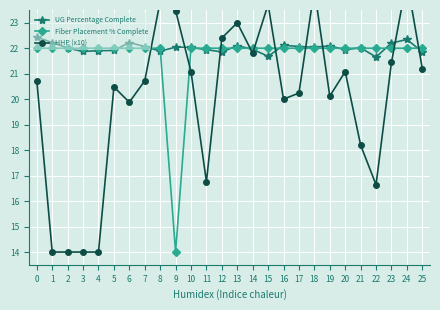

Which series has the largest total across all categories?

UG Percentage Complete